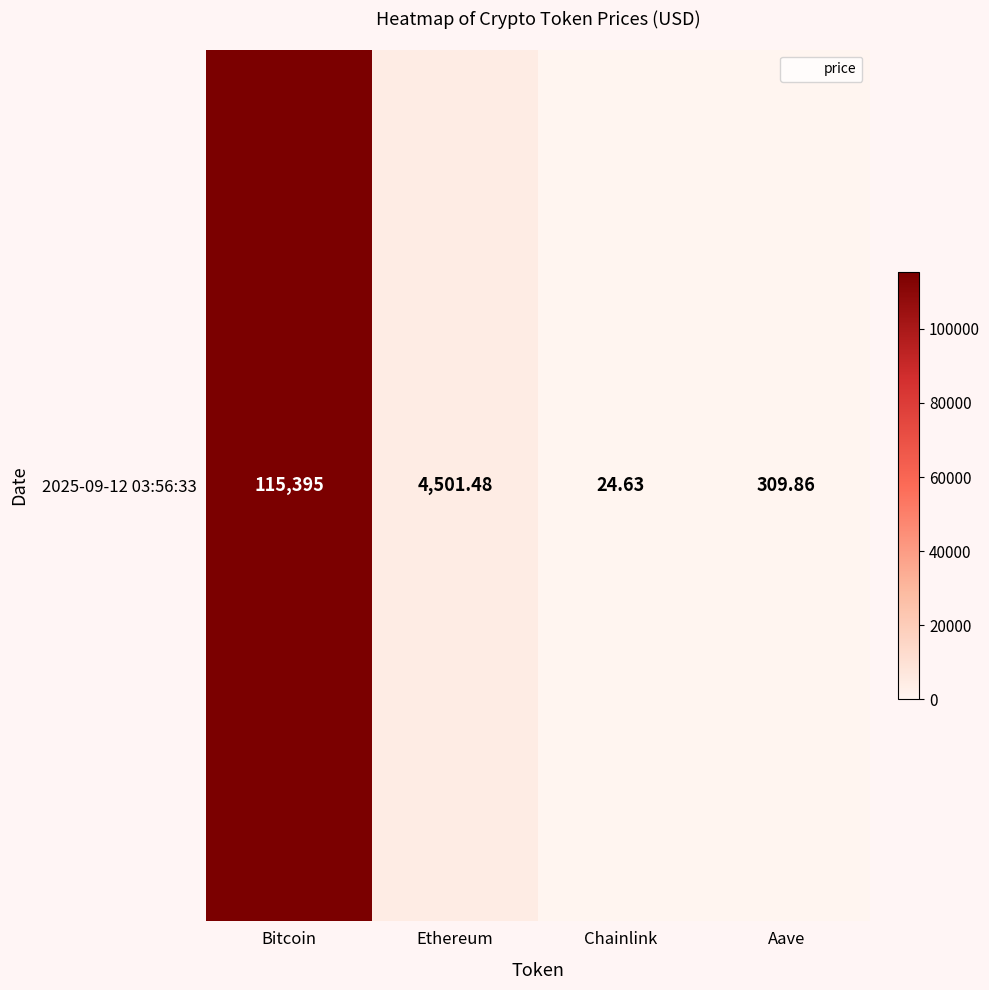

At which category does the chart reach its peak across all series?

Bitcoin